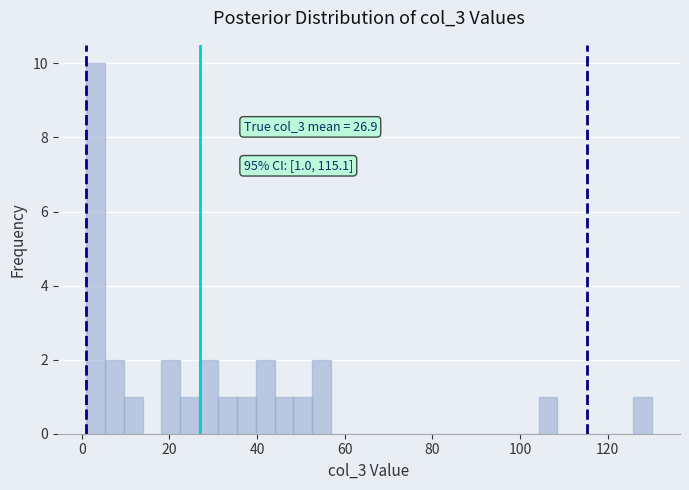

Around what value on the x-axis is the tallest bar? Give the approximate position of its centre, as read against the axis.

4